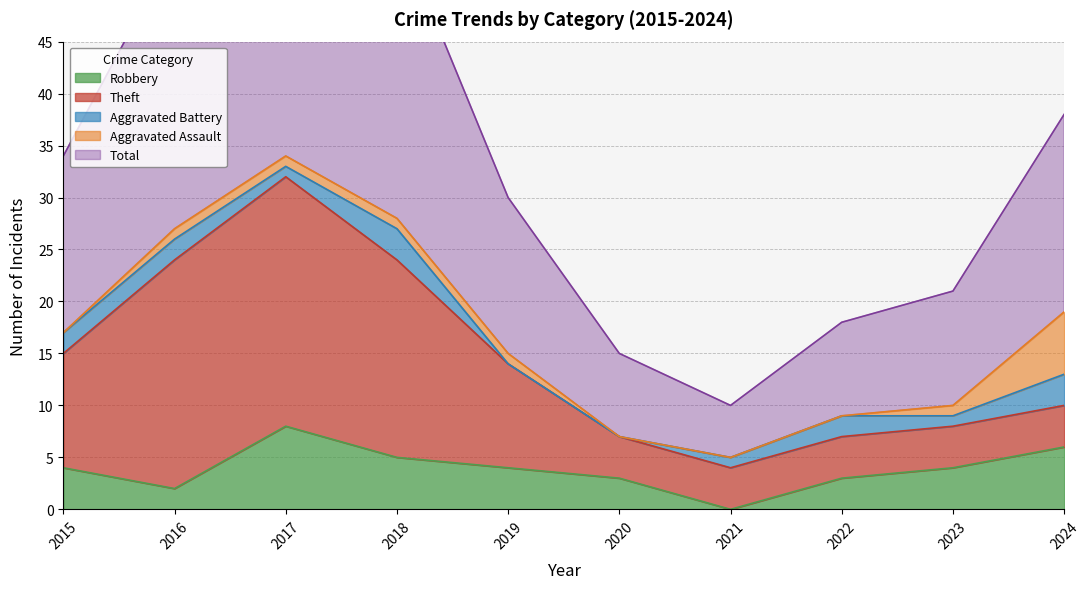

At how many categories does at least one series exceed 33?

1